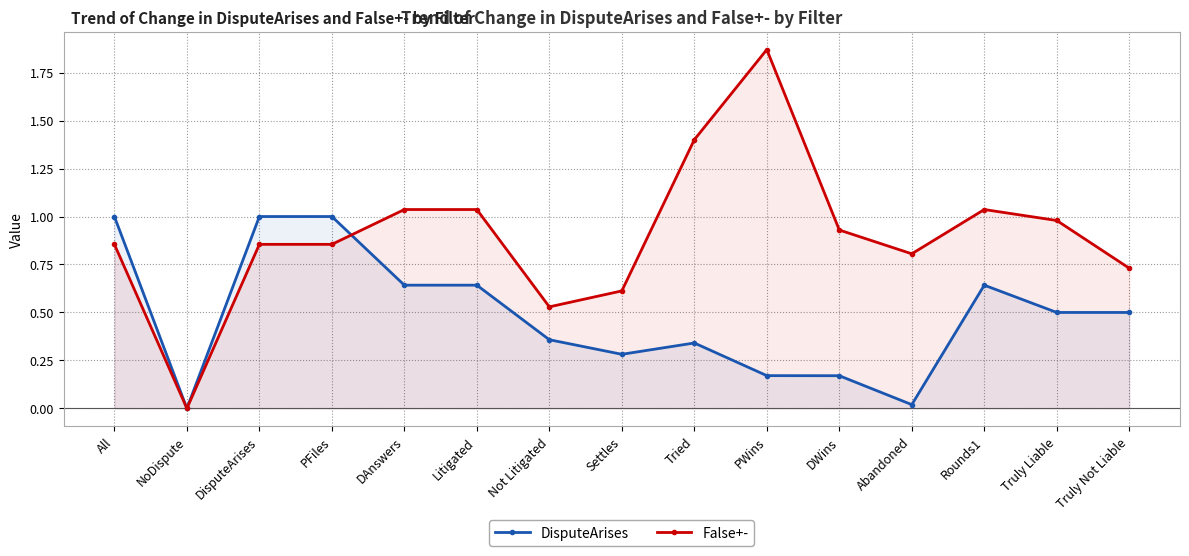

What position from the right is Not Litigated?

9